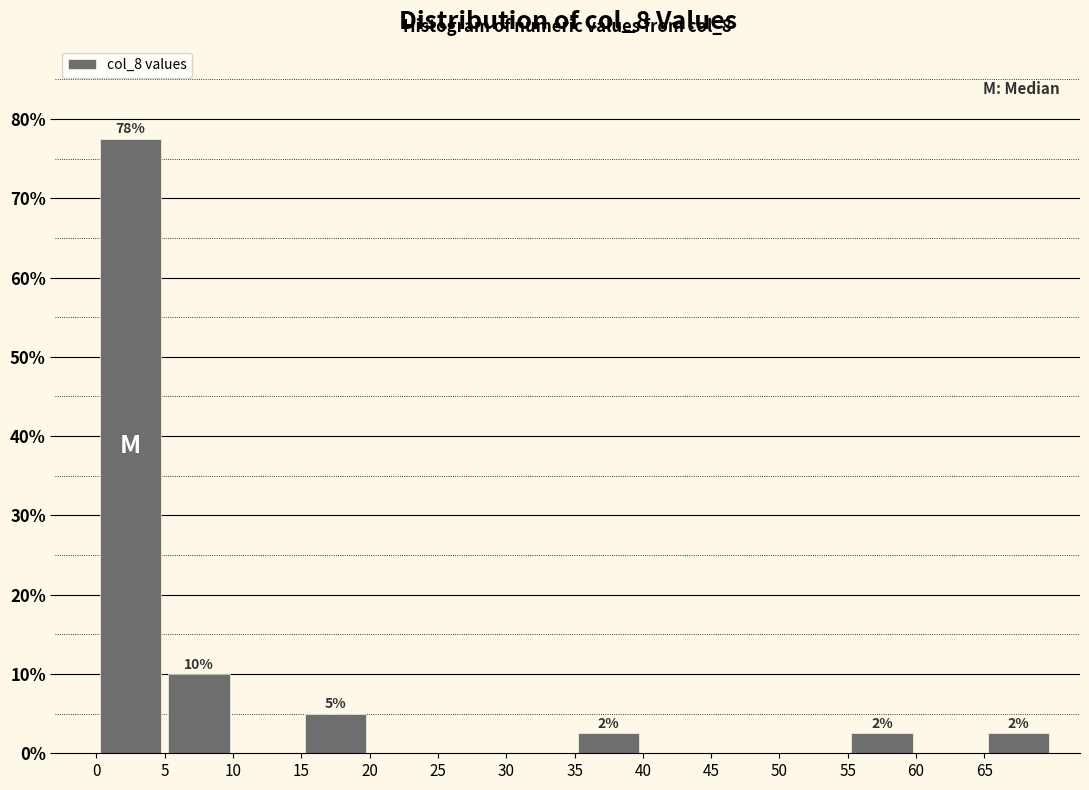

Which range on the x-axis has the tallest bar?

0 to 5